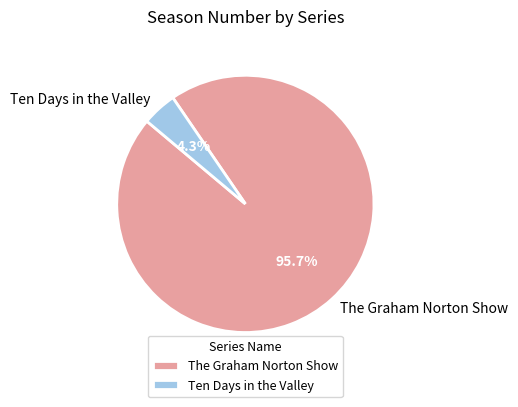

Is there a majority slice in this chart?

Yes